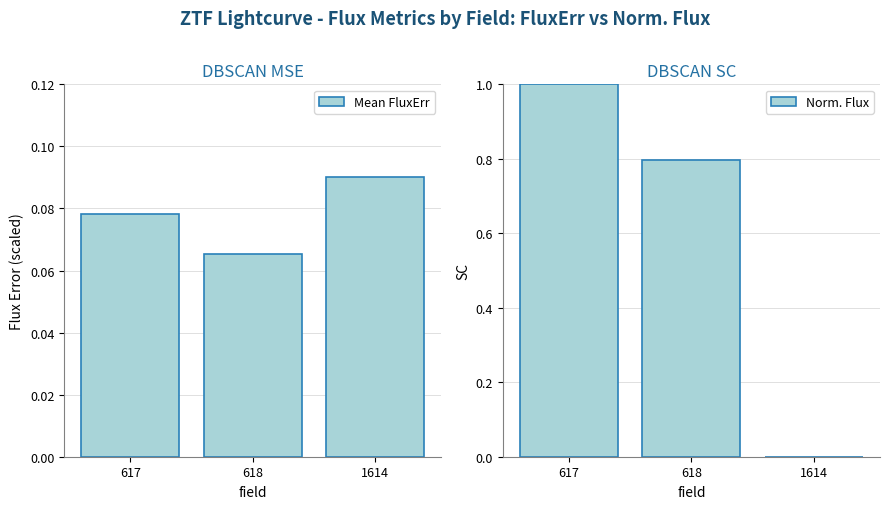

At which label is Norm. Flux closest to 0?

1614